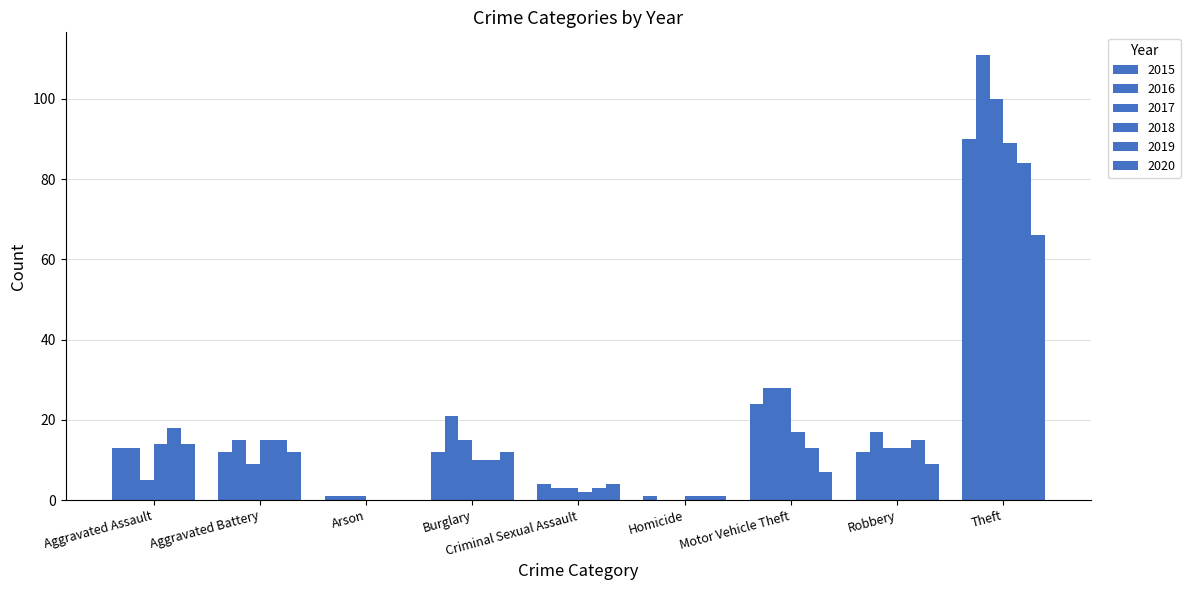

At which category is the sum across all series the highest?

Theft